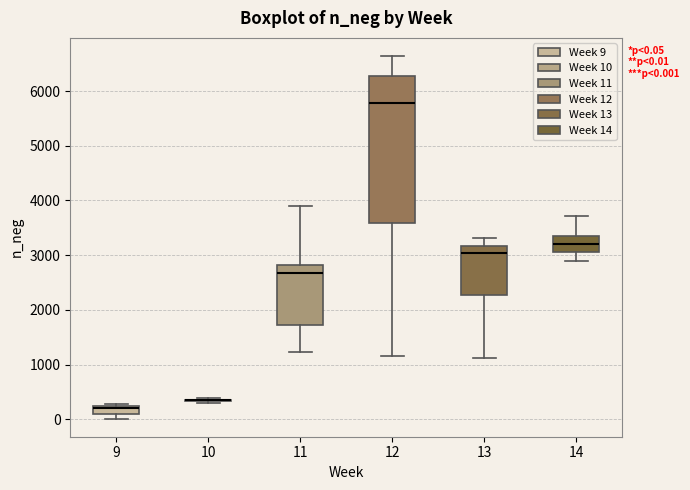

Comparing the boxes themselves (not the whiskers), which one is the tallest?

12